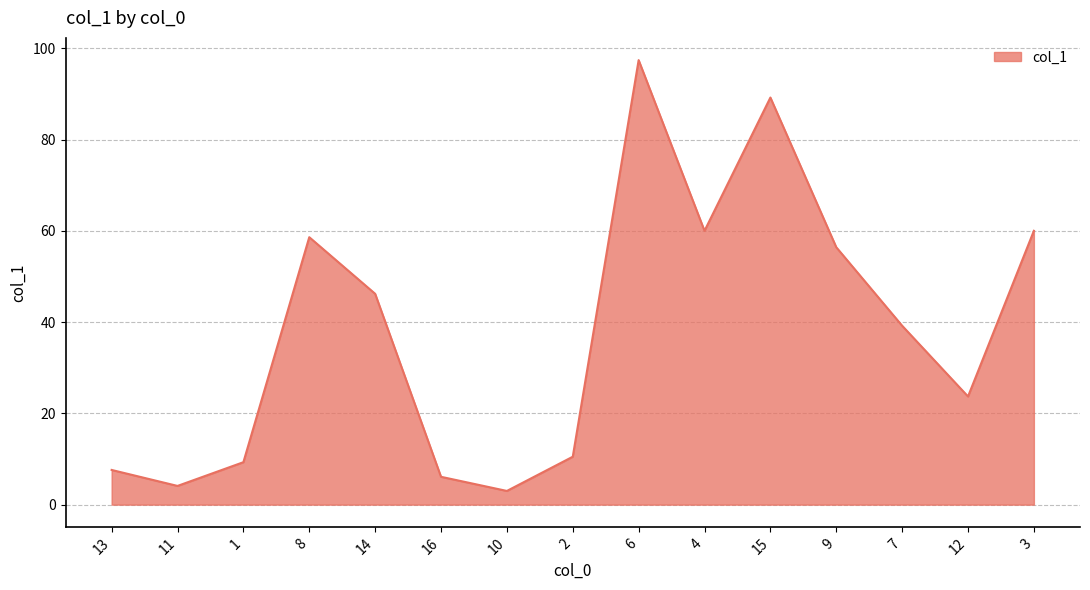

What is the greatest value displayed?

97.4